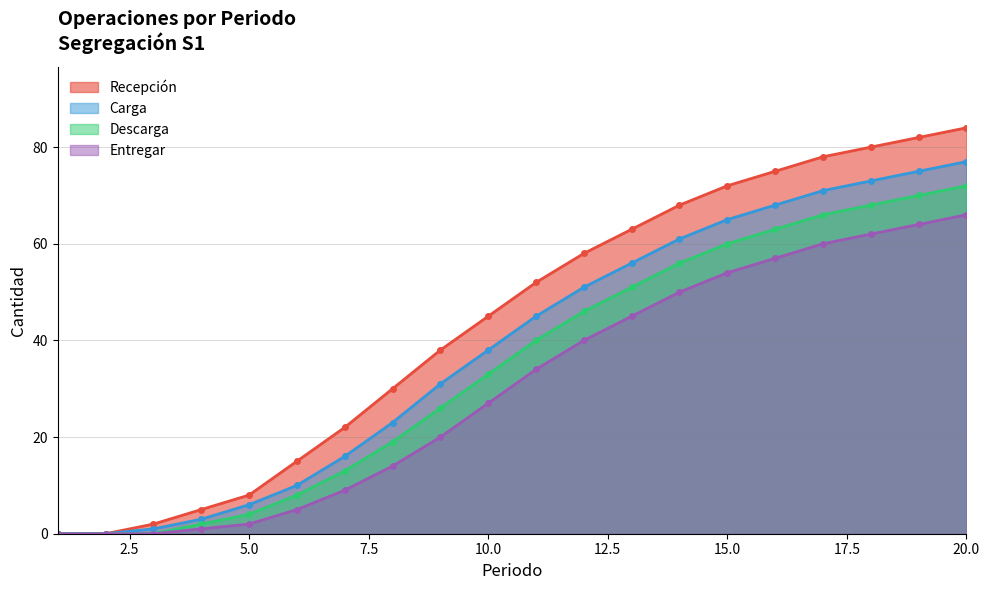

List the labels in order of Descarga value, largest first.

20, 19, 18, 17, 16, 15, 14, 13, 12, 11, 10, 9, 8, 7, 6, 5, 4, 3, 1, 2